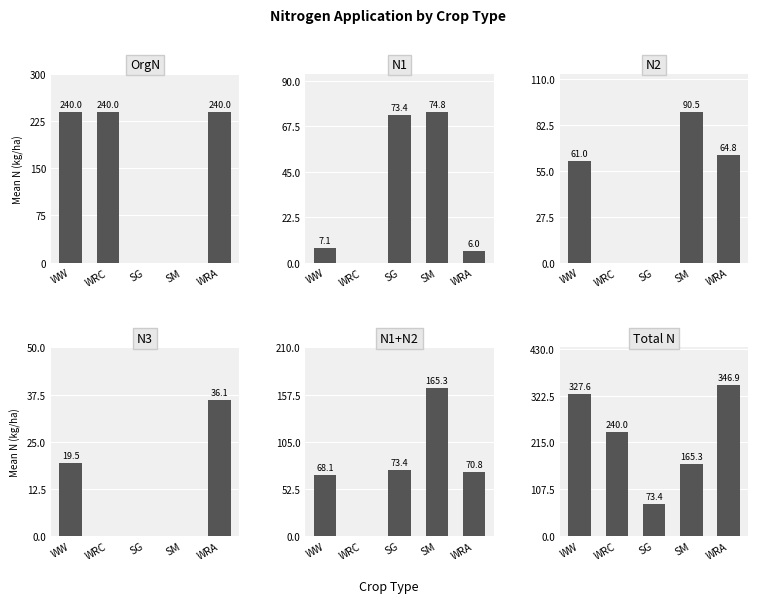

What is the total value across all series at SM?

495.8